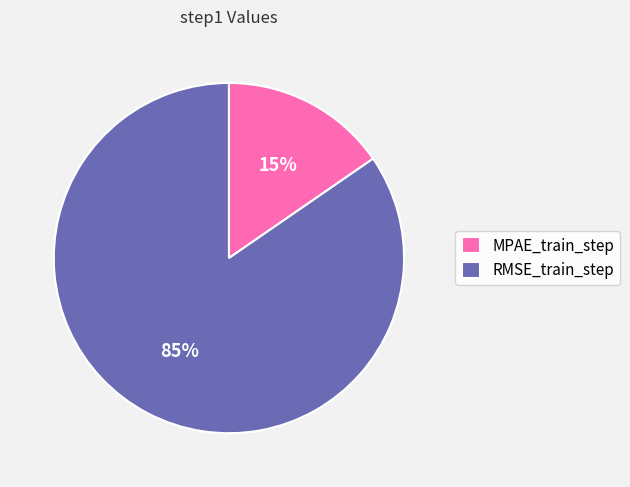

Rank the categories by value from highest to lowest.

RMSE_train_step, MPAE_train_step